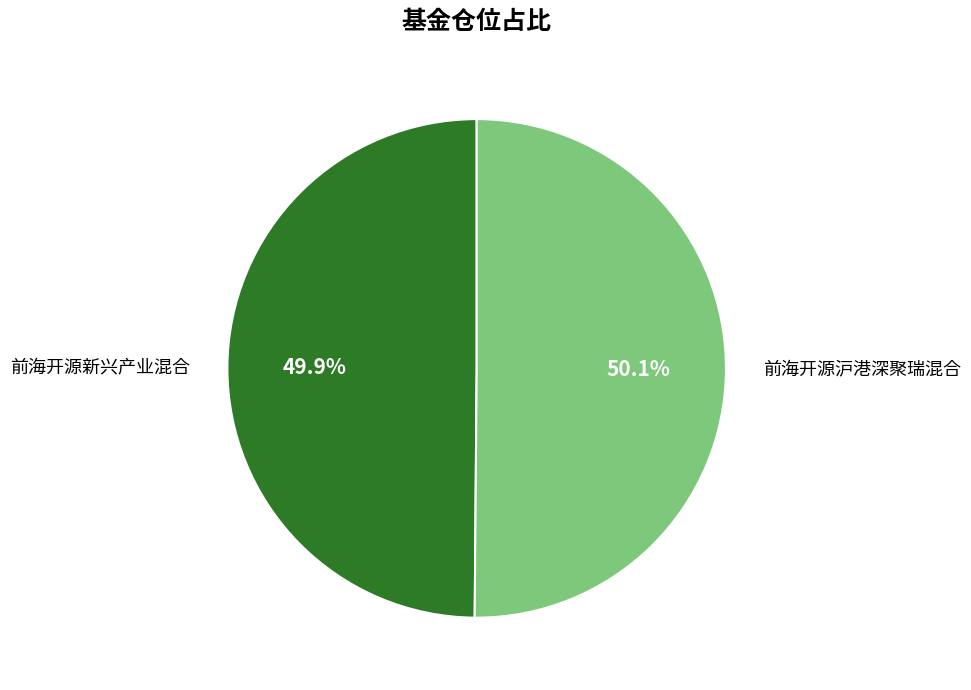

What percentage is NOT represented by 前海开源新兴产业混合?

50.1%